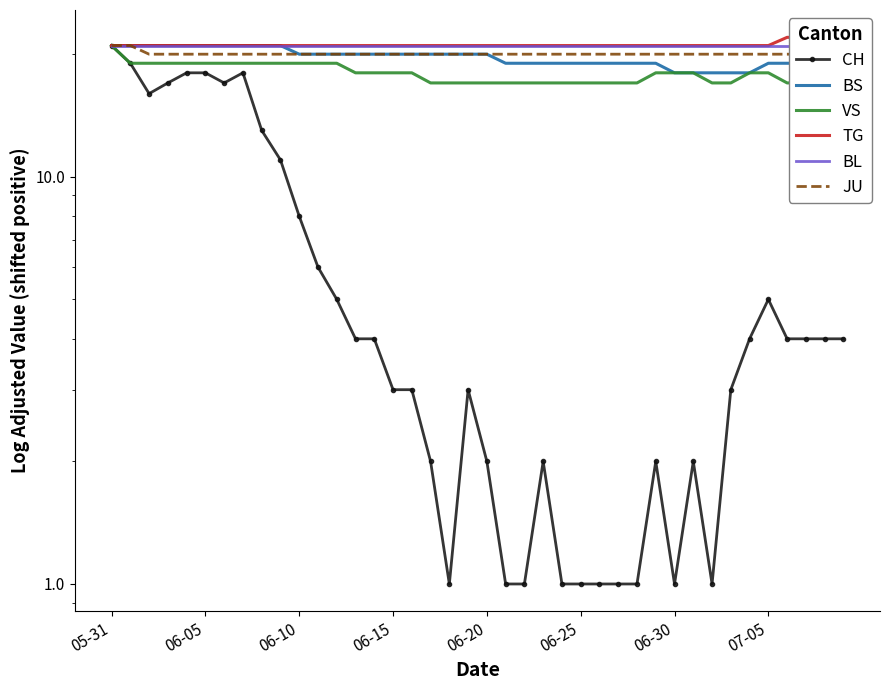

Between 06-15 and 36, which series saw the biggest shift?

CH